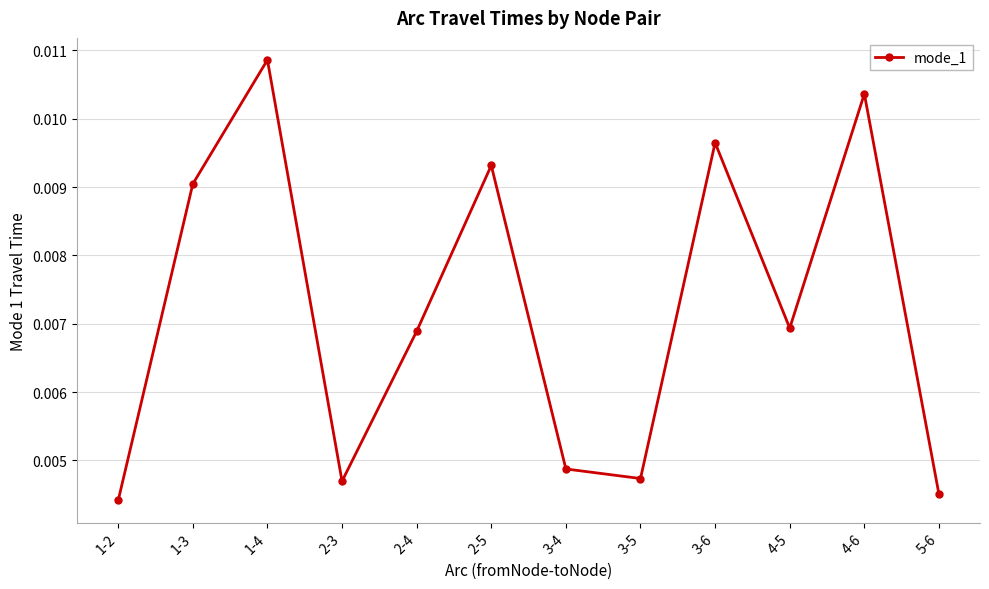

At which category does the chart reach its peak across all series?

1-4